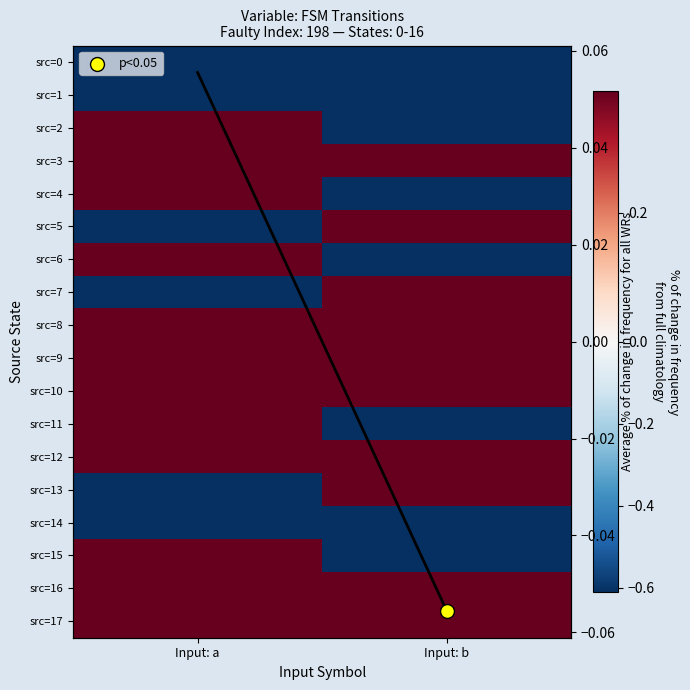

Count the number of data series in this chart.

18